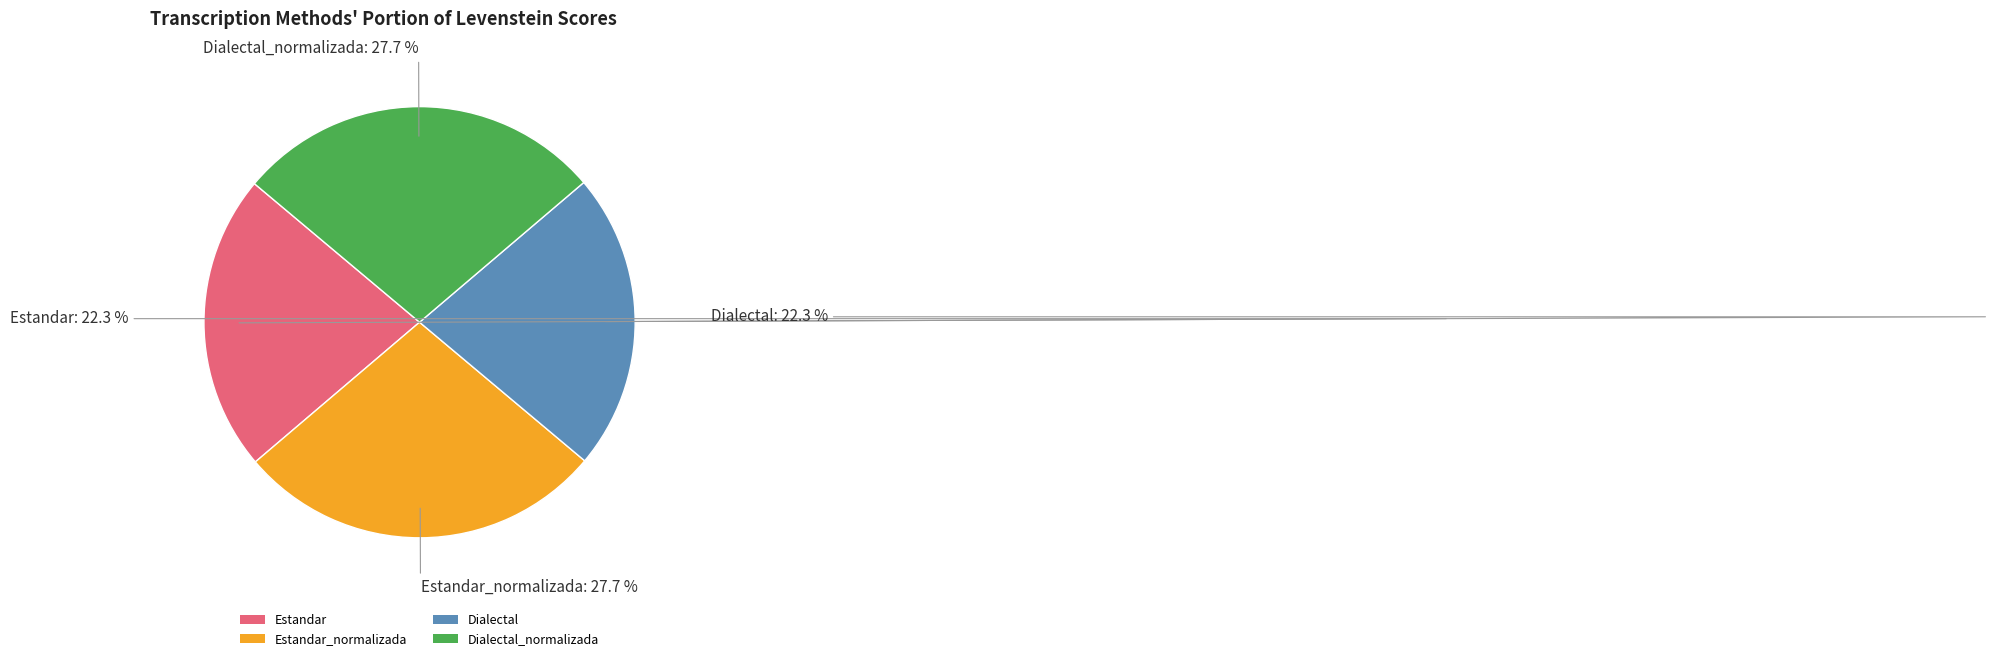

Does Estandar represent more than half of the total?

No